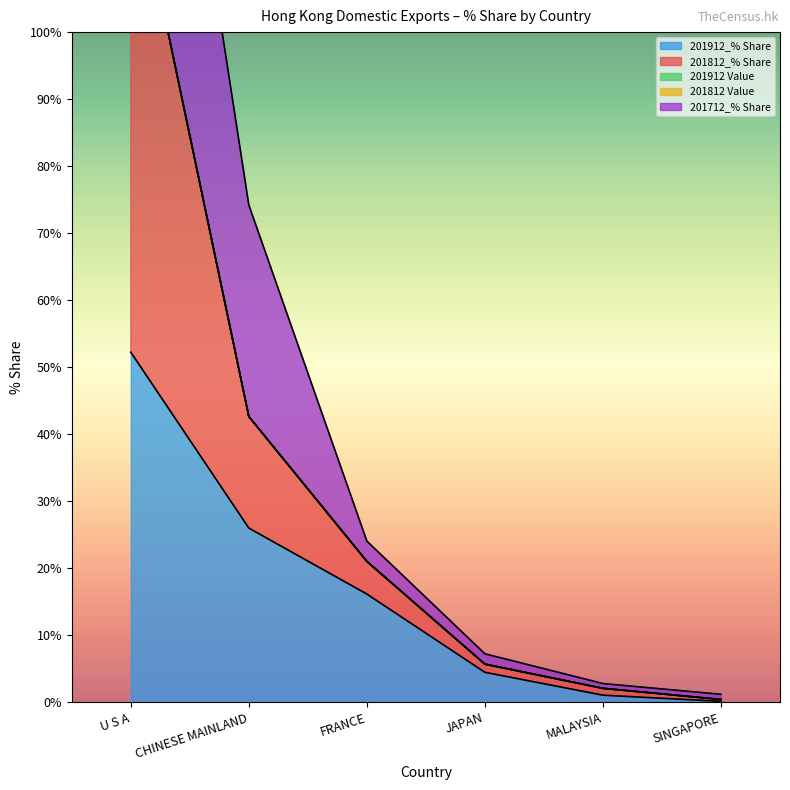

True or false: 201712_% Share has a value of 188.2 at U S A.

True